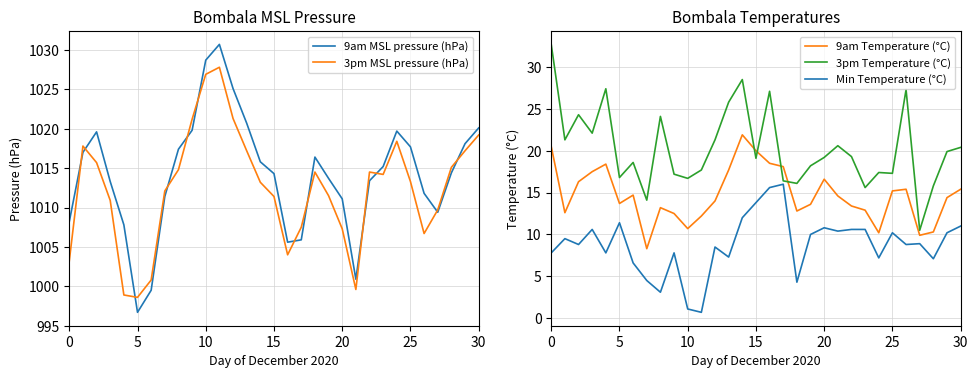

What is the minimum value for 9am MSL pressure (hPa)?

996.7